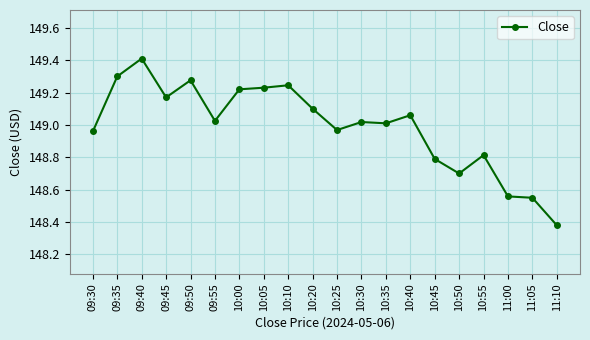

How many values are below 149?

8